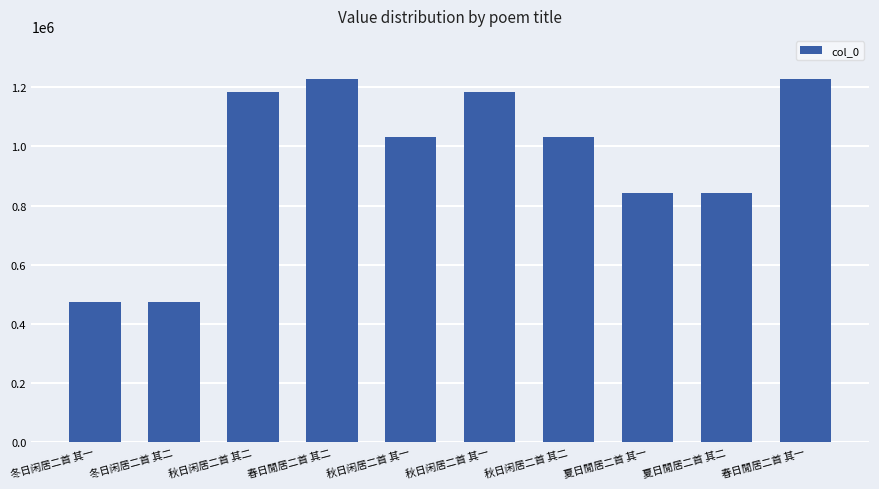

How many bars are there in total?

10